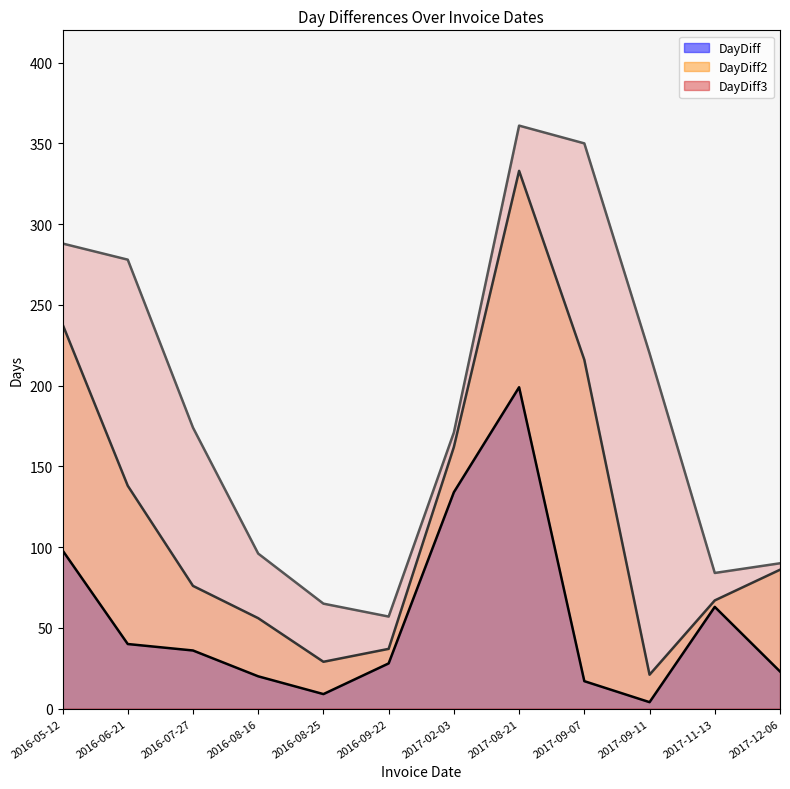

What is the label of the 4th point from the left?

2016-08-16